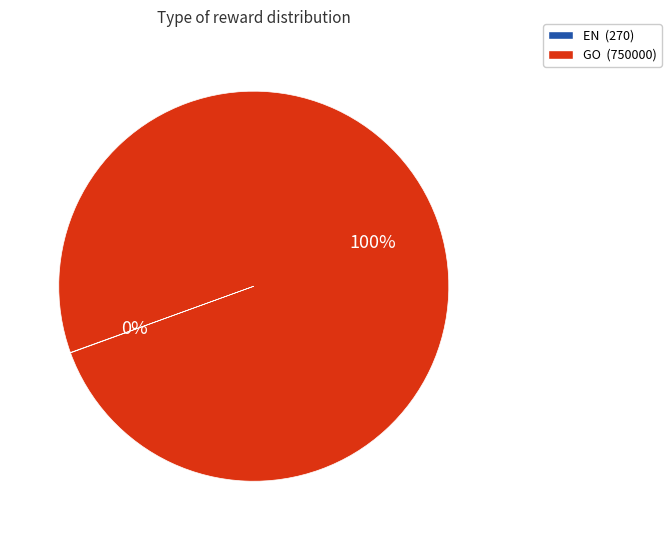

The GO slice represents 94% of the pie. True or false?

False